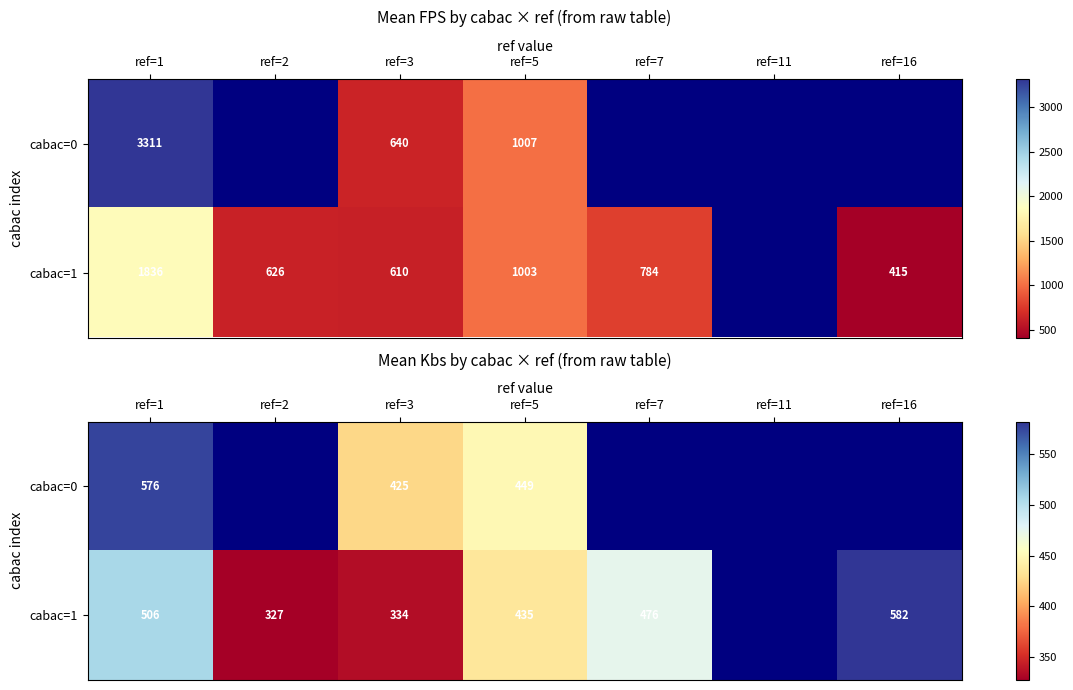

Rank the series by their average value, from highest to lowest.

cabac=0, cabac=1